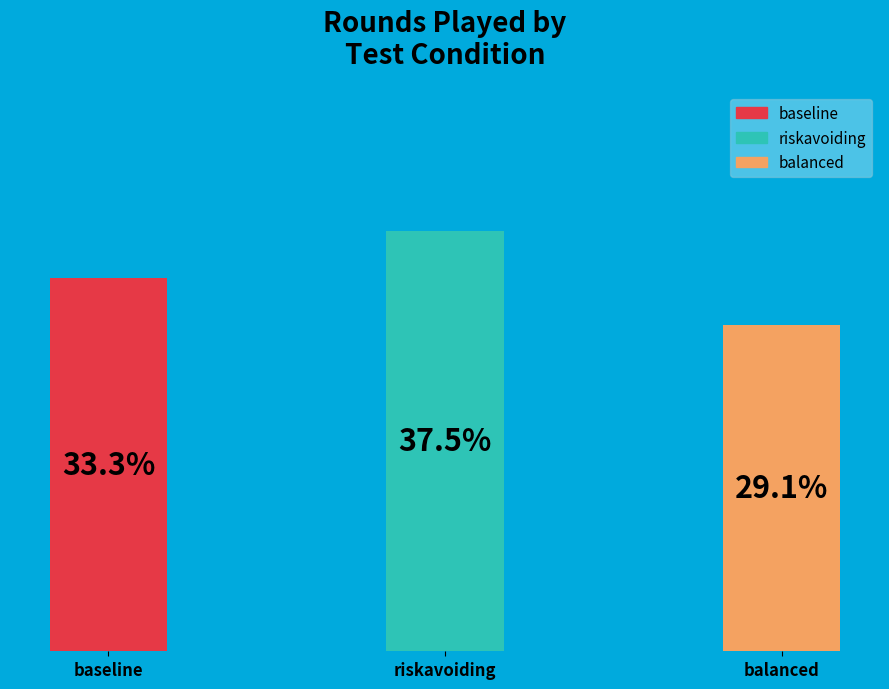

To the nearest percent, what is the difference between the baseline and balanced slice percentages?

4%